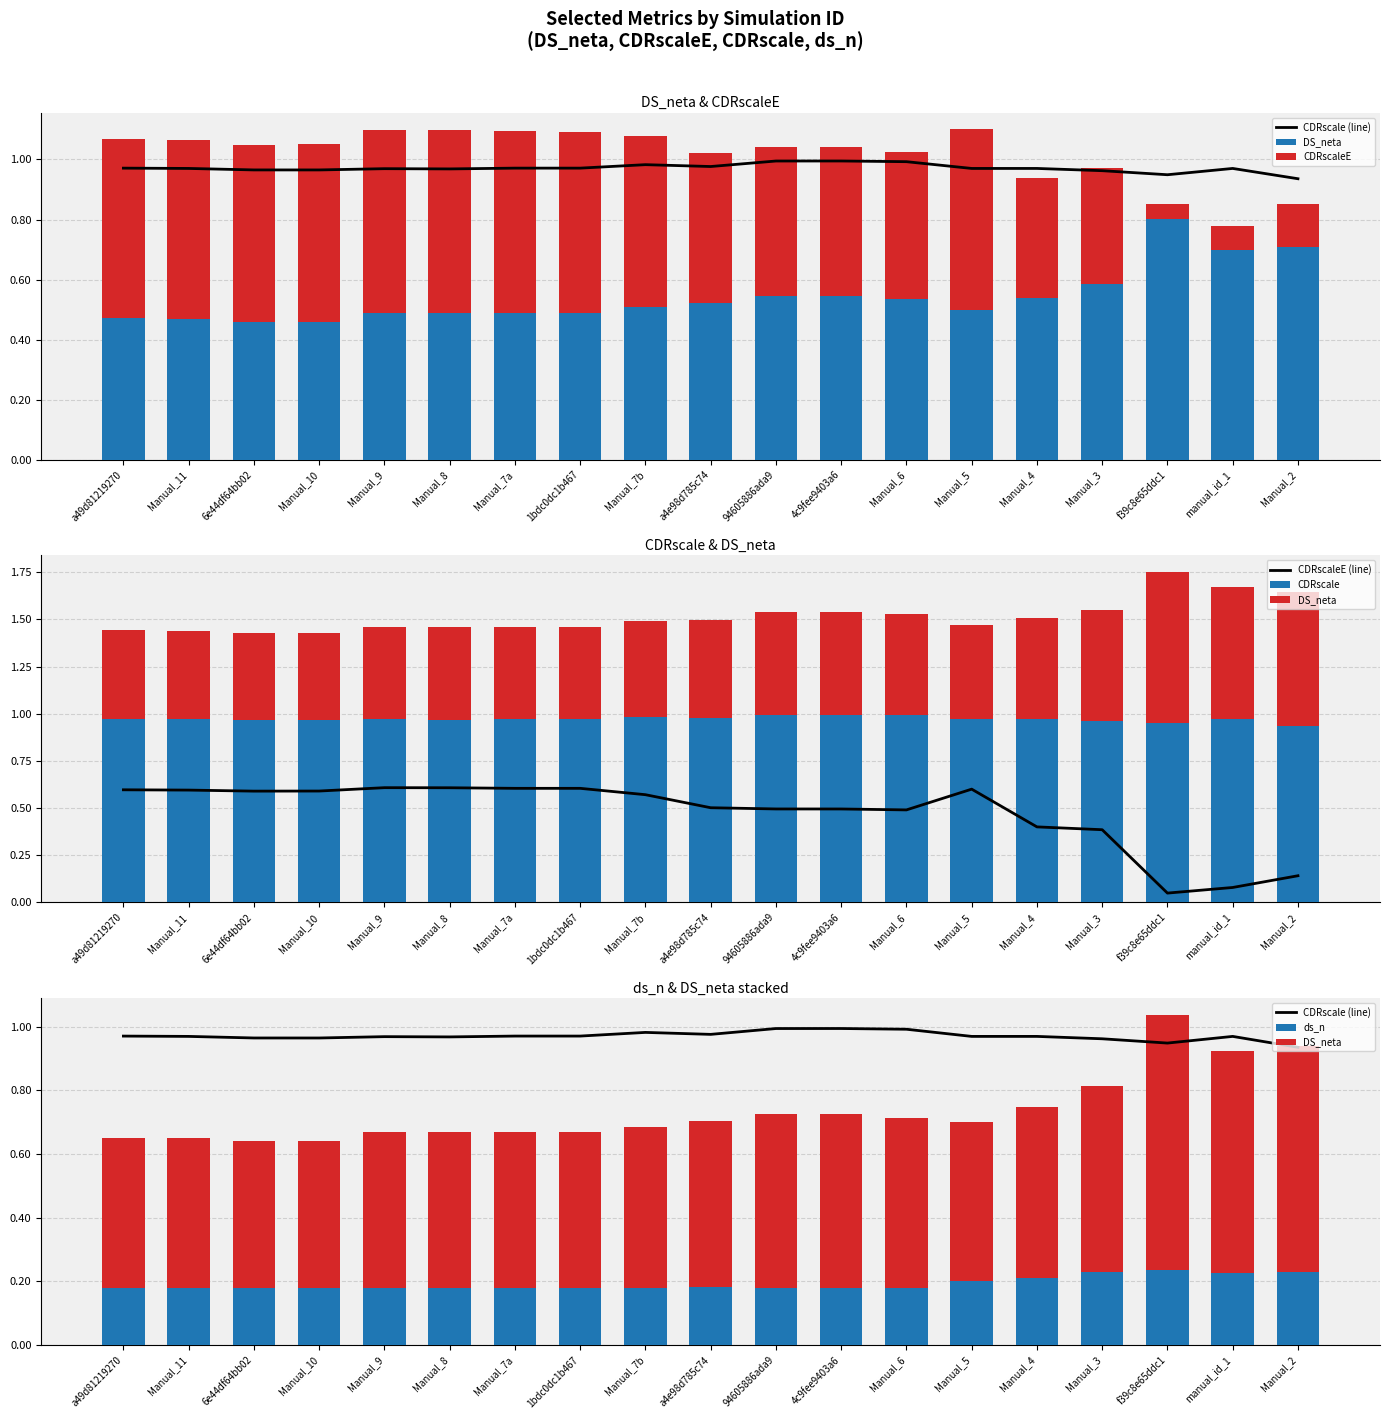

What is the total value across all series at Manual_4?

3.5